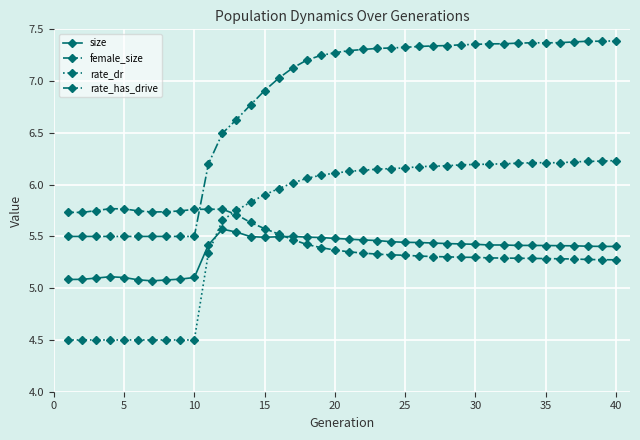

What is the lowest value of the size series?

5.1